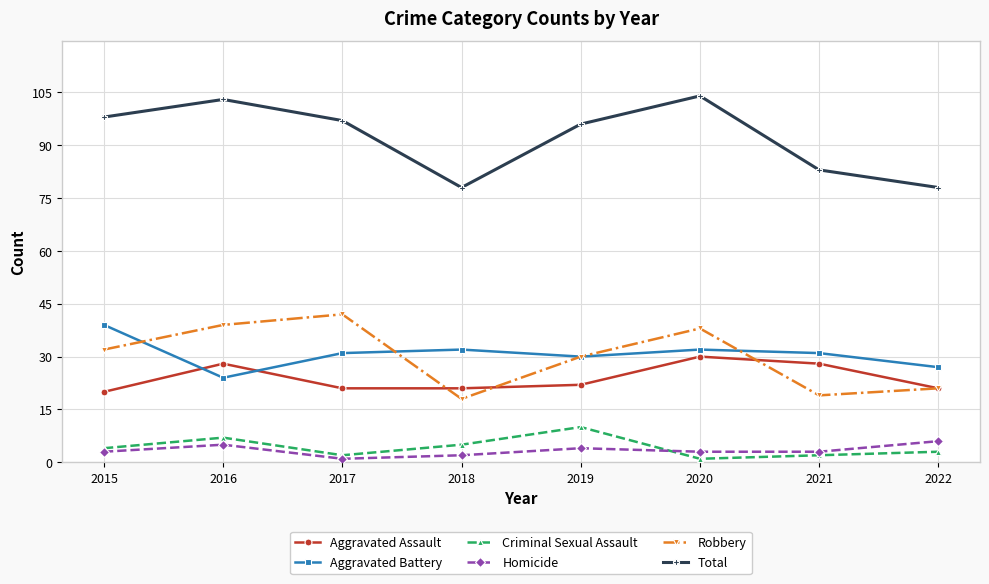

Where is the first local maximum for Robbery?

2017